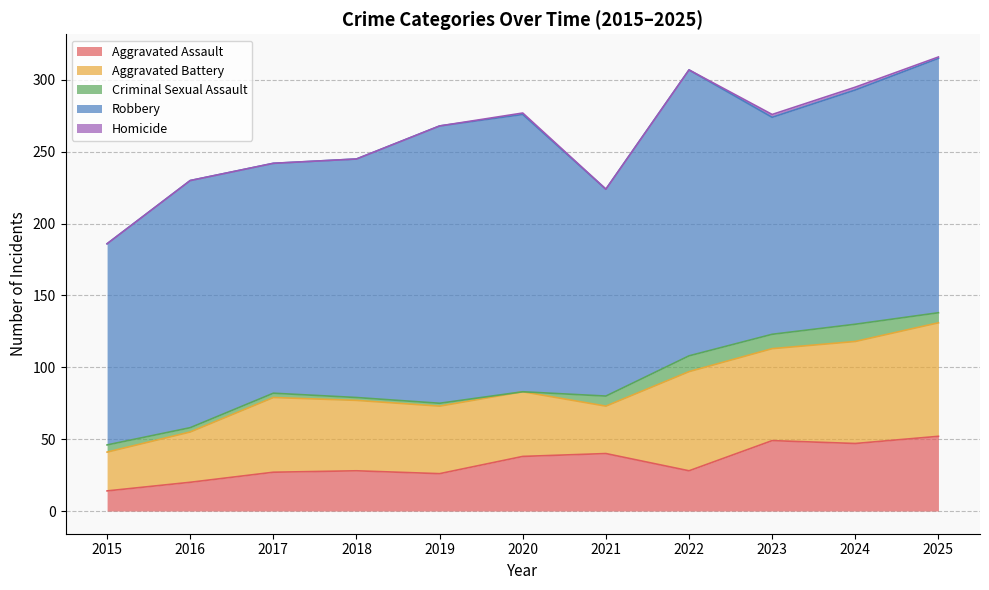

What is the average value of the Aggravated Assault series?

34